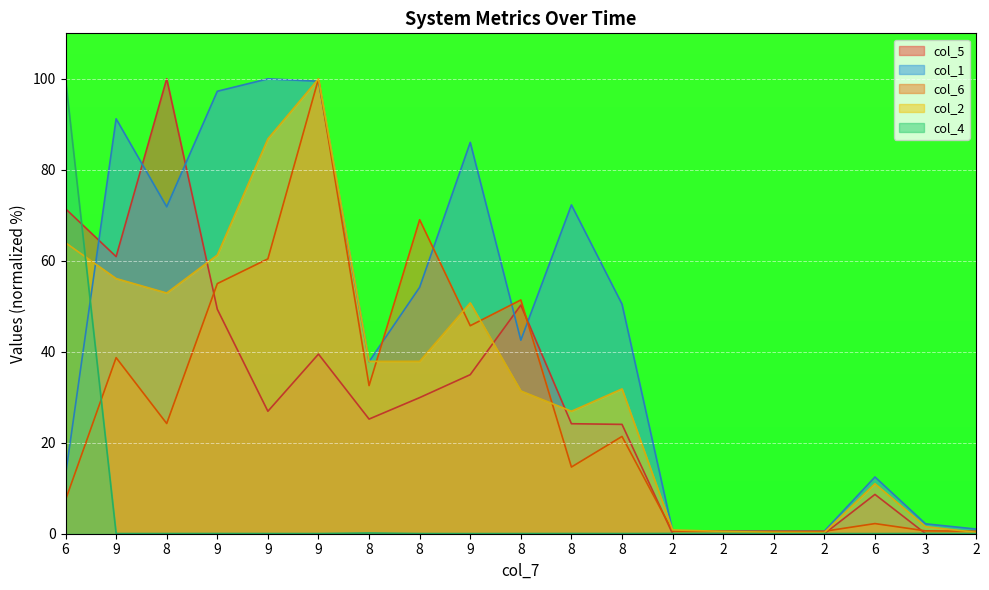

True or false: col_6 has more than 1 interior local peaks.

True